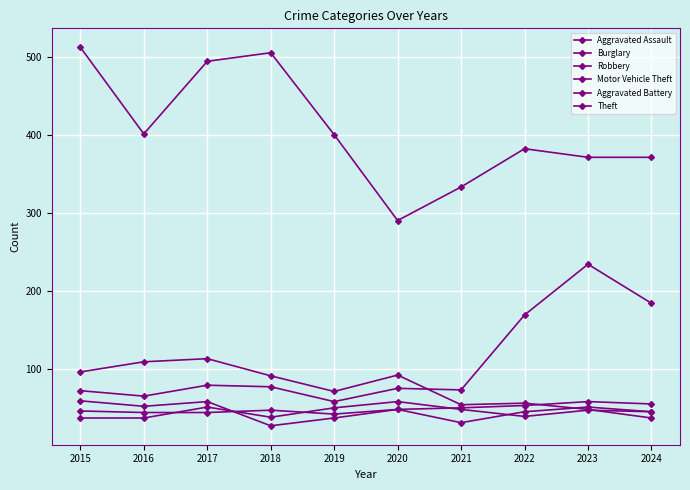

Which has a higher value, 2020 or 2018?

2020